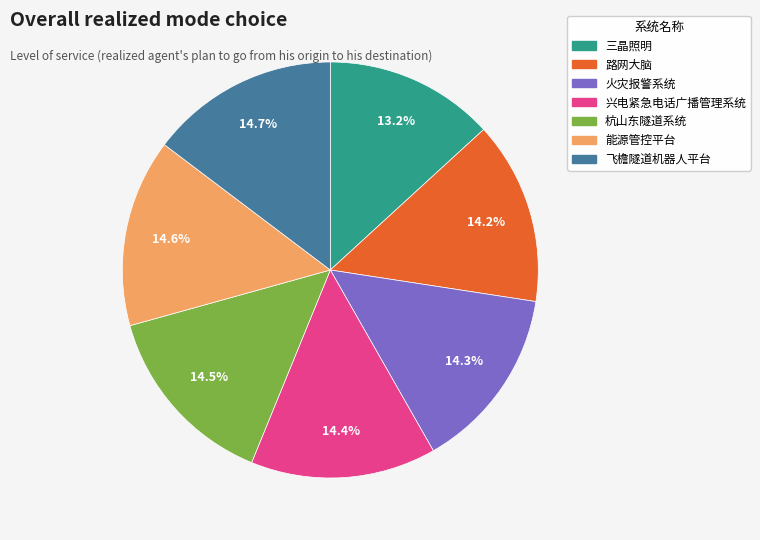

What portion of the pie excludes 兴电紧急电话广播管理系统?

85.6%